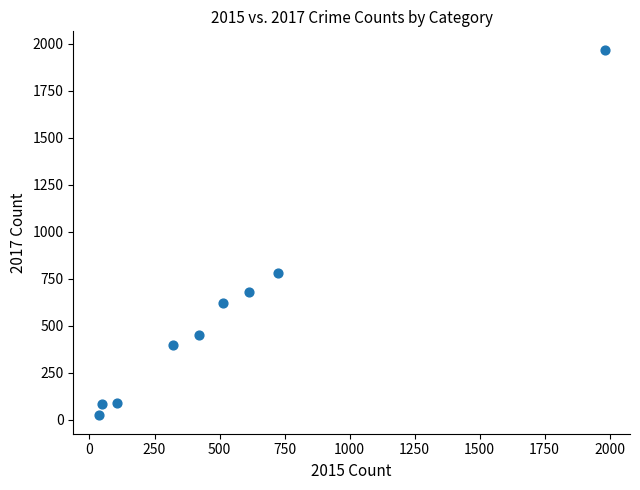

What is the average Y value?

566